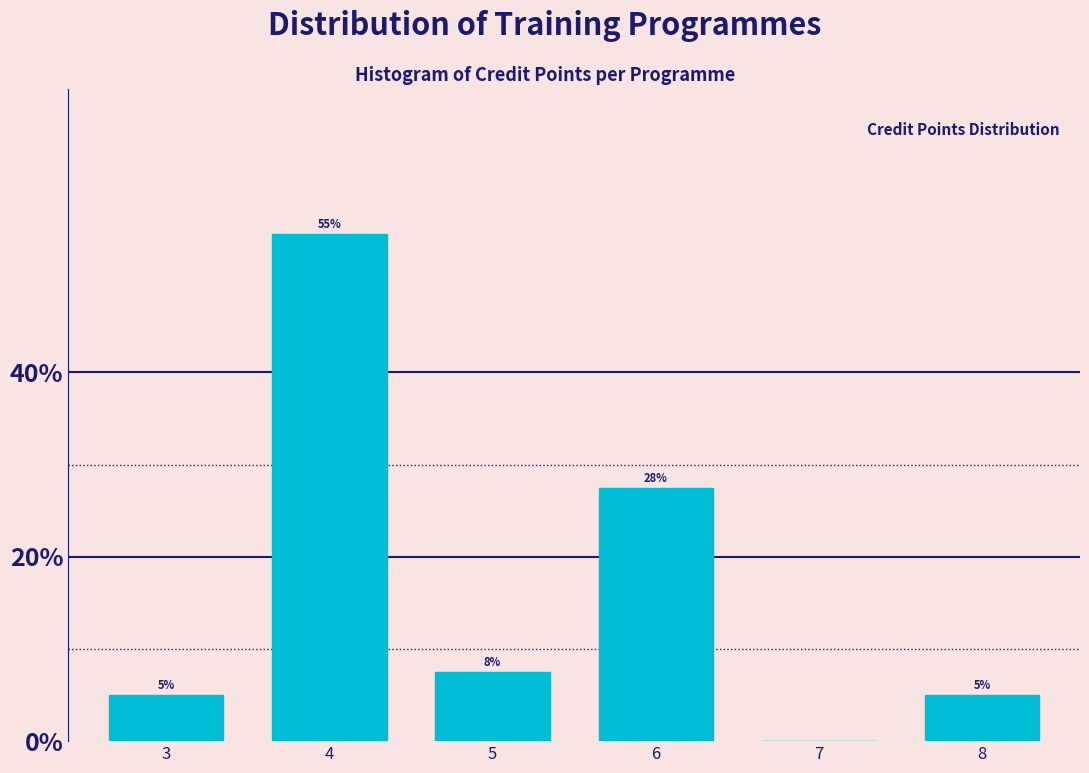

What is the change in value from 3 to 4?

+50.0